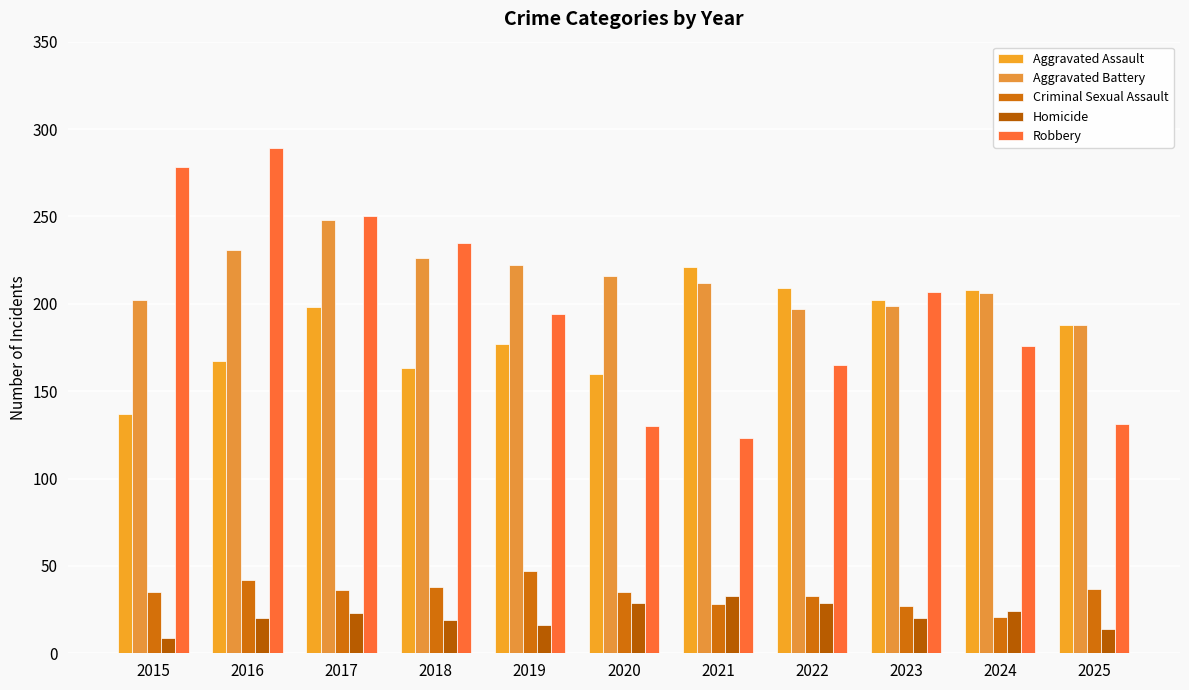

What are all the series names shown in the legend?

Aggravated Assault, Aggravated Battery, Criminal Sexual Assault, Homicide, Robbery